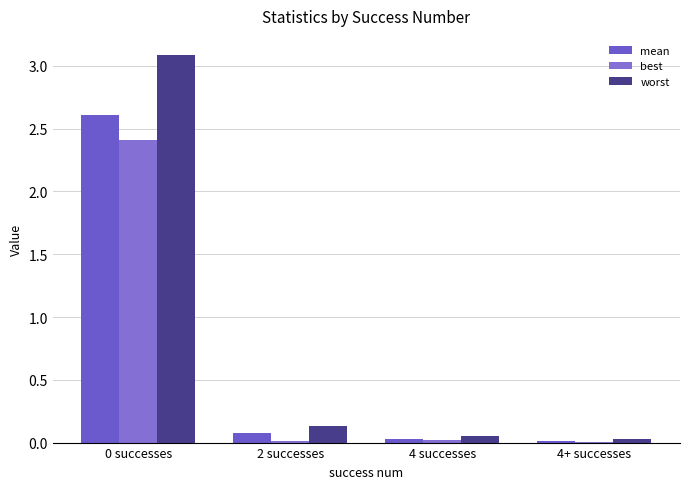

Count the number of data series in this chart.

3